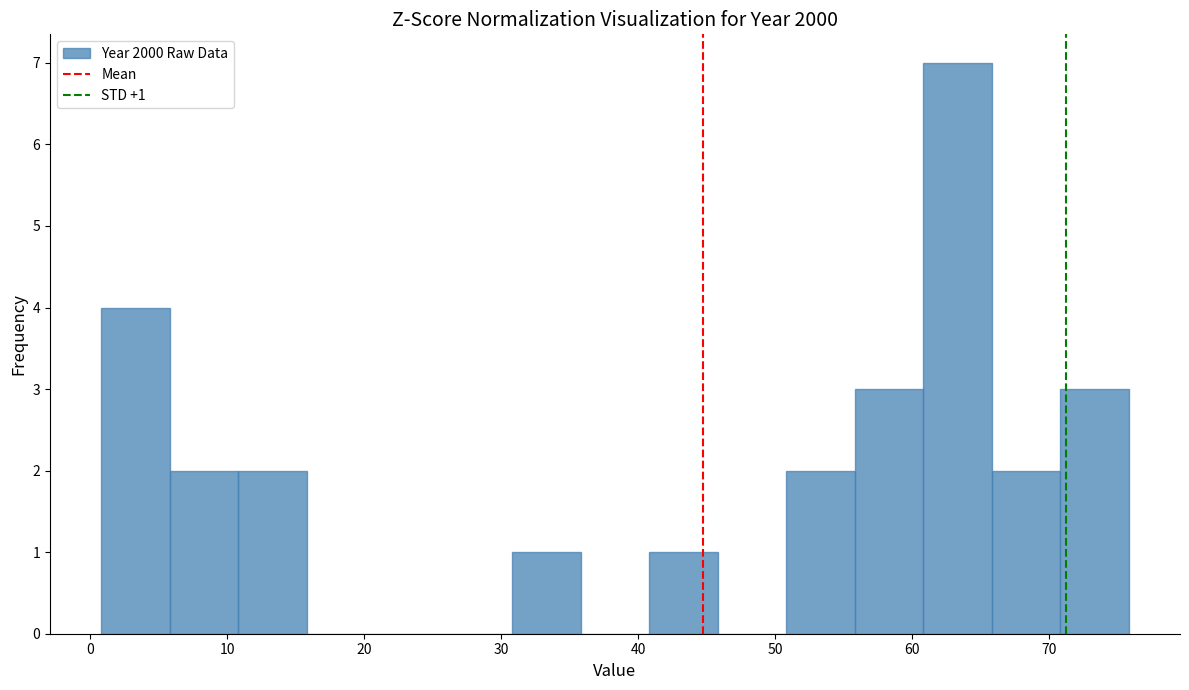

Which range on the x-axis has the tallest bar?

60.8 to 65.8